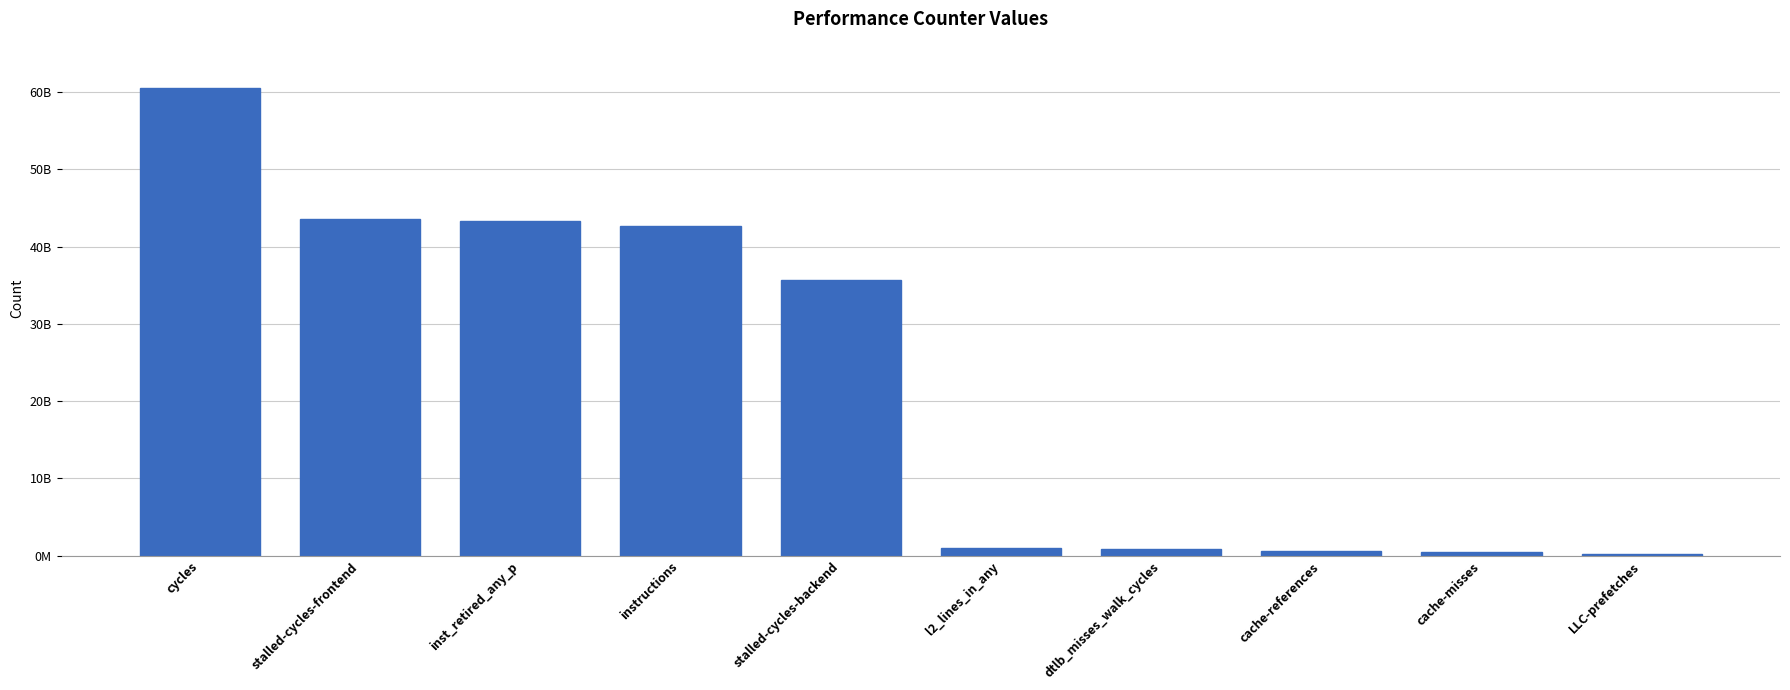

Are the bars horizontal?

No